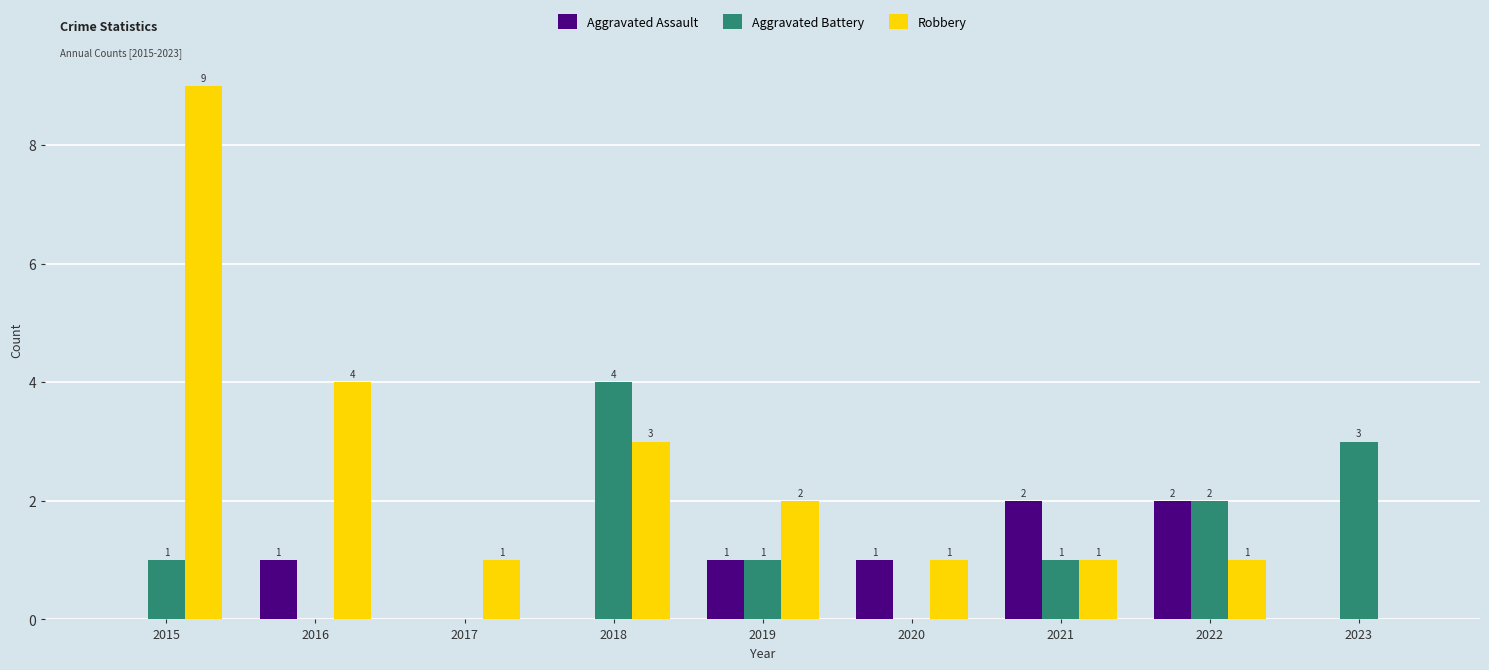

Reading left to right, transcribe all the data shown in this chart.

Aggravated Assault: 0	1	0	0	1	1	2	2	0
Aggravated Battery: 1	0	0	4	1	0	1	2	3
Robbery: 9	4	1	3	2	1	1	1	0